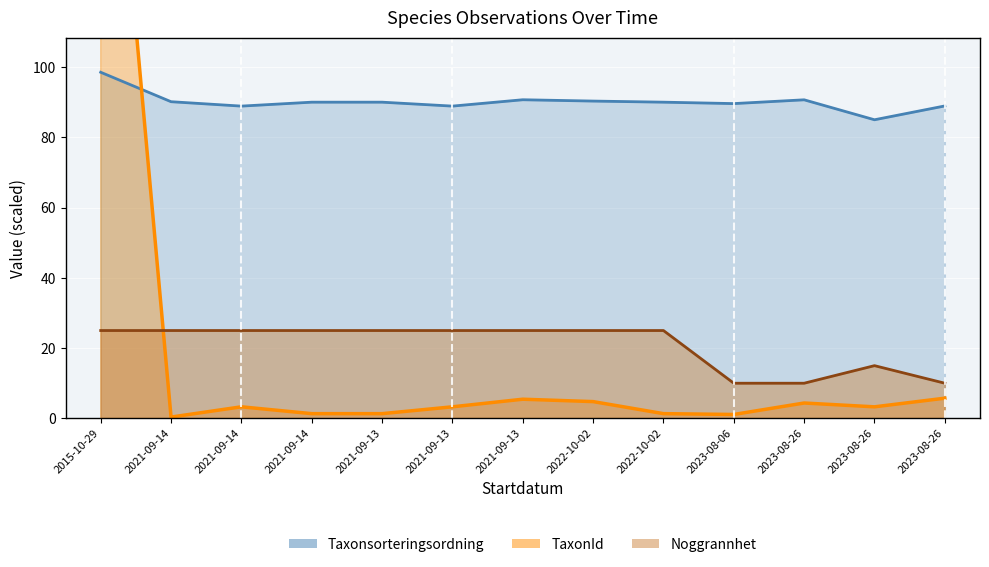

True or false: Noggrannhet and Taxonsorteringsordning cross at least once.

False